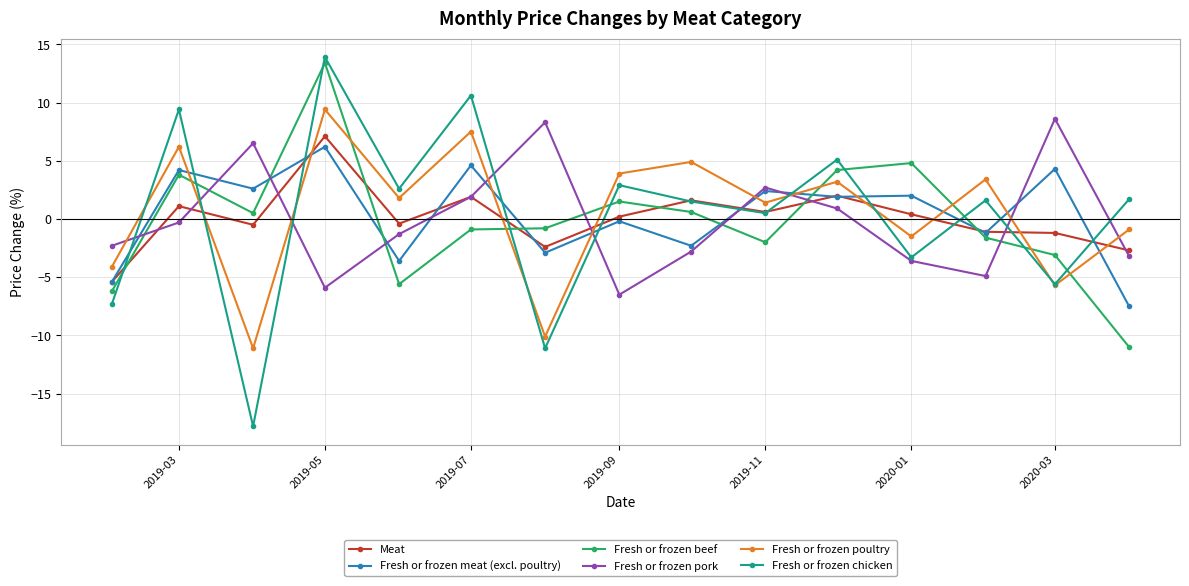

How many times do Fresh or frozen poultry and Fresh or frozen pork cross each other?

9